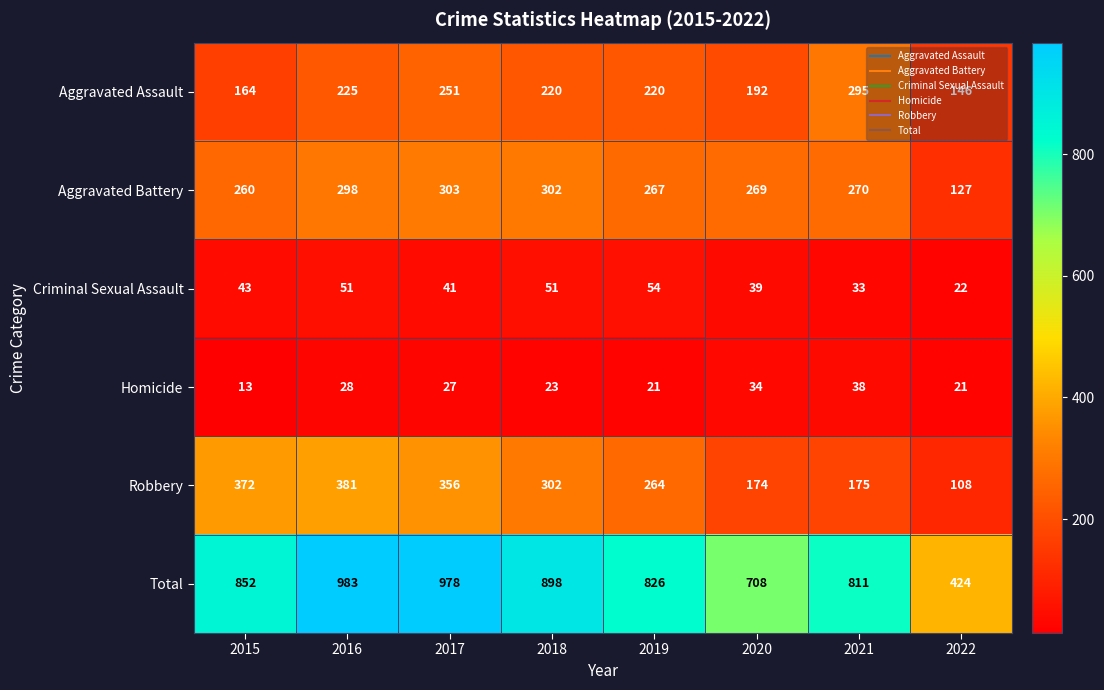

What is the sum of the Total values at 2019 and 2021?

1637